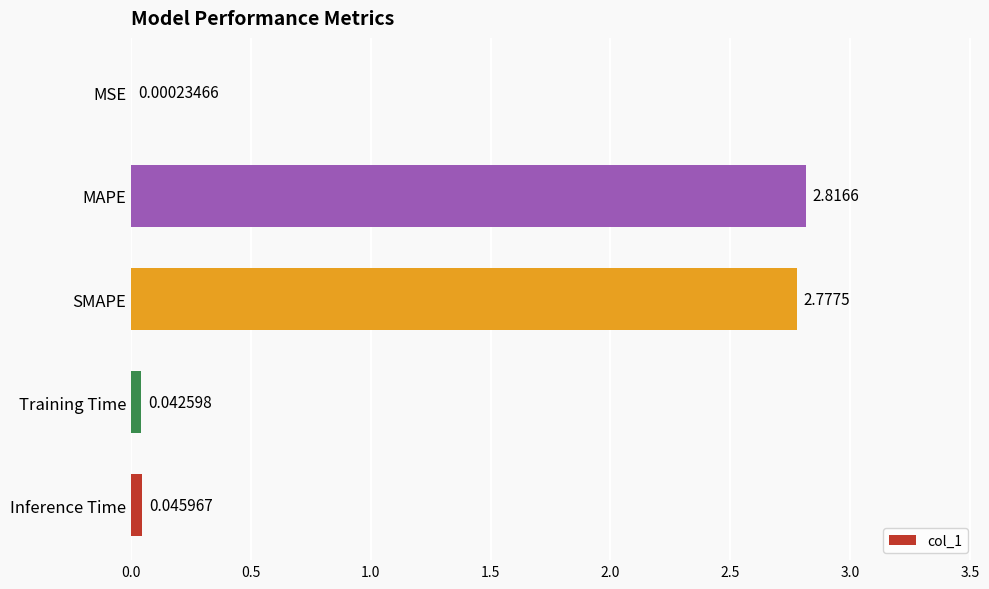

Which has a higher value, SMAPE or Inference Time?

SMAPE